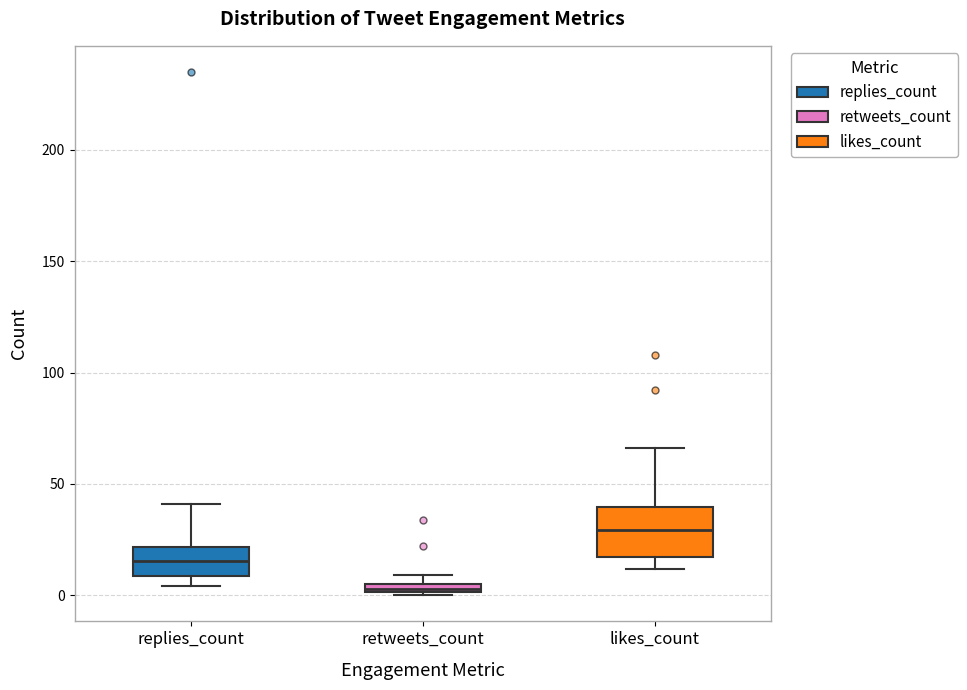

Which box is the tallest, from its lower edge to its upper edge?

likes_count